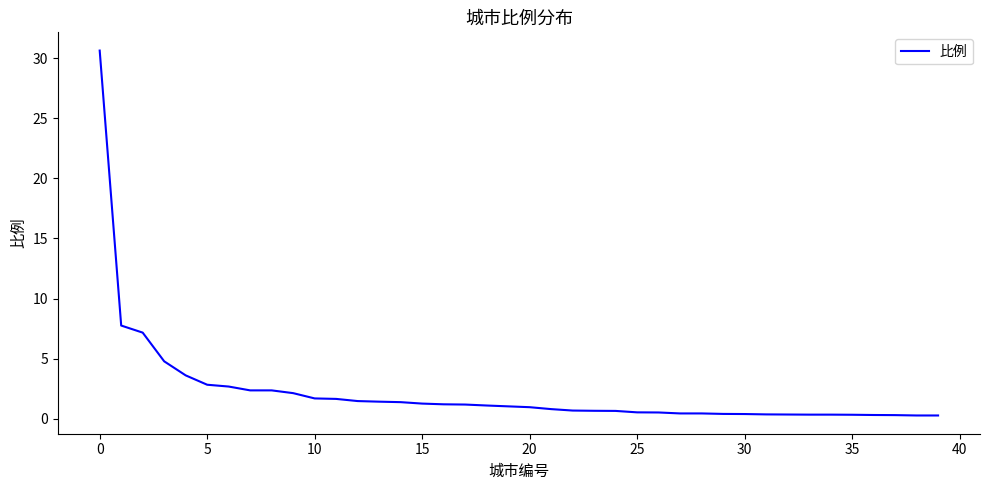

What is the difference between the maximum and minimum values?

30.4